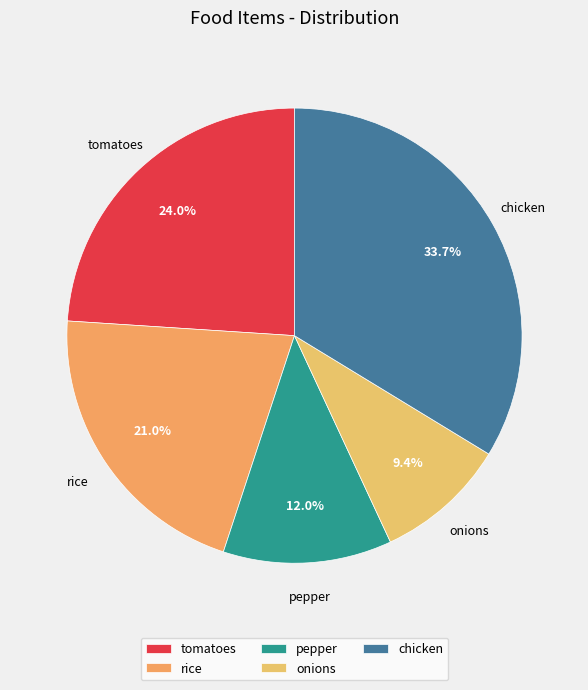

Is it true that onions is 19% of the pie?

False